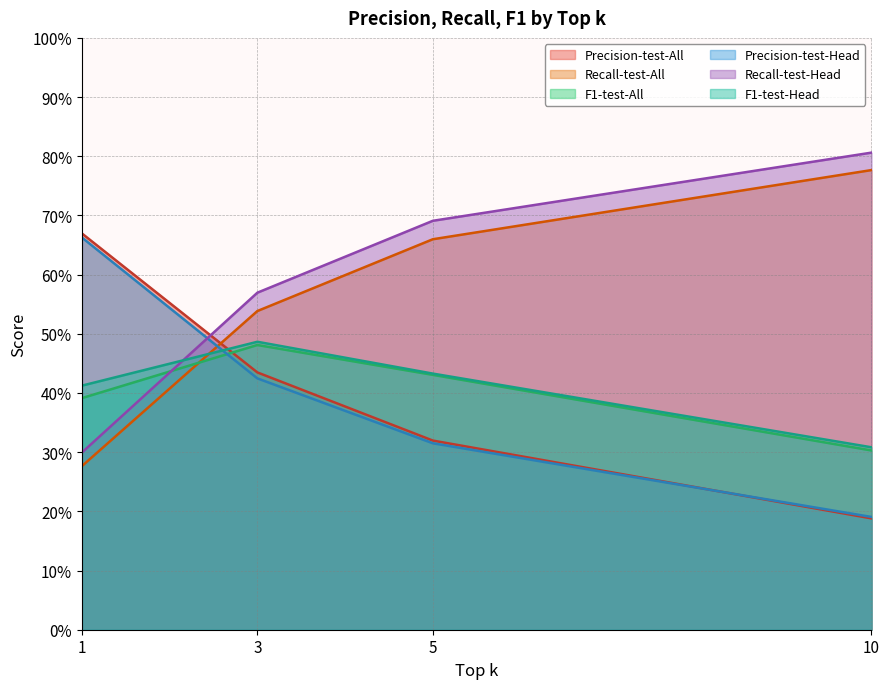

At which label does F1-test-Head reach its peak?

3